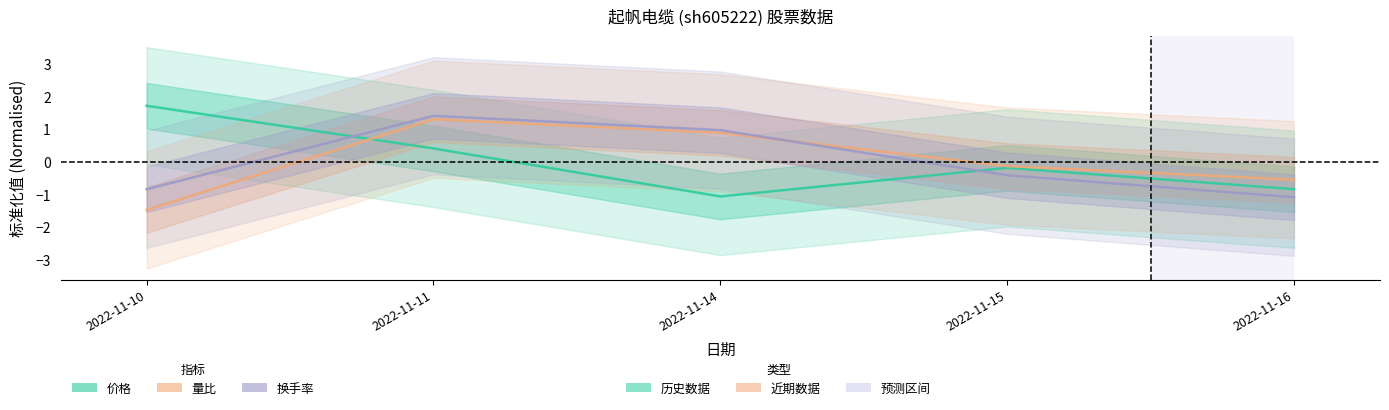

Read the 换手率 value at 2022-11-14.

1.0